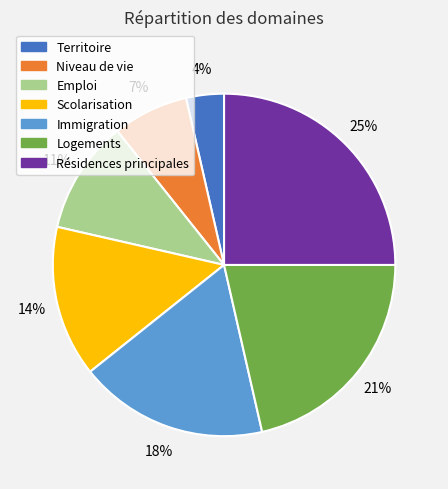

Combined, do Immigration and Scolarisation account for over 50%?

No